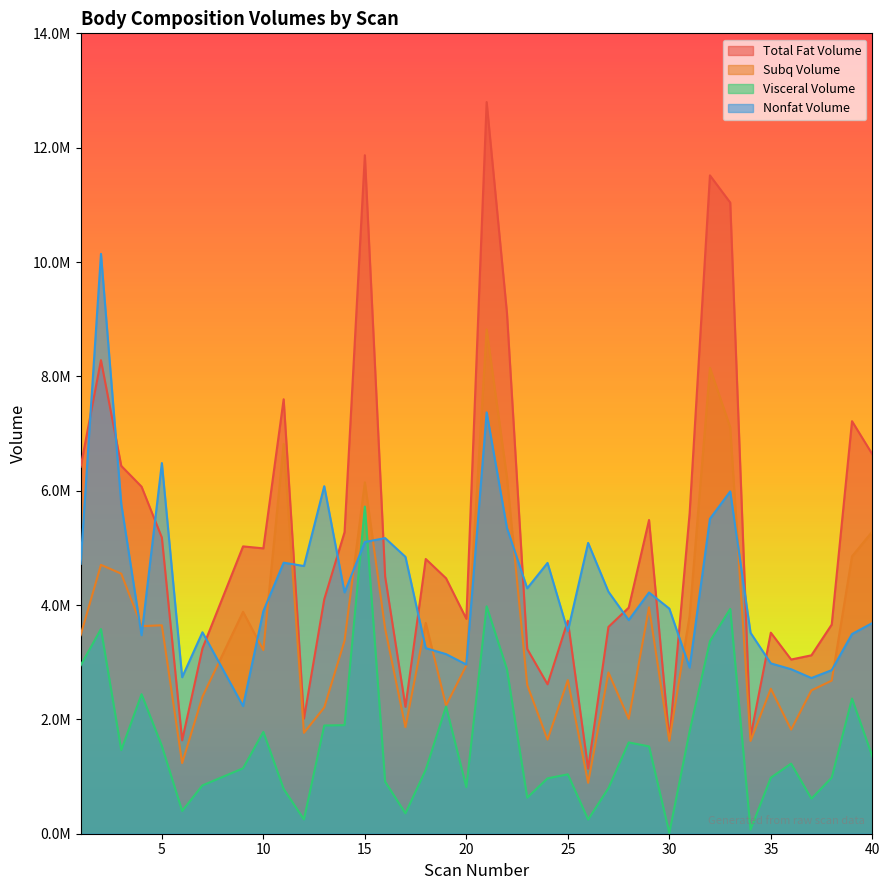

Which label corresponds to the largest value in the chart?

21